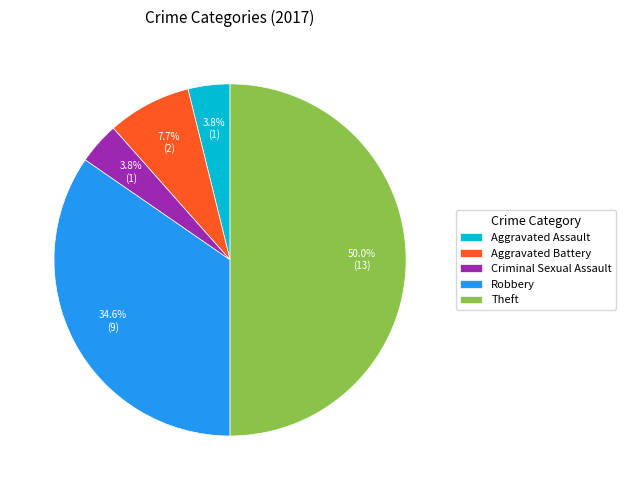

True or false: Aggravated Assault accounts for 18% of the total.

False